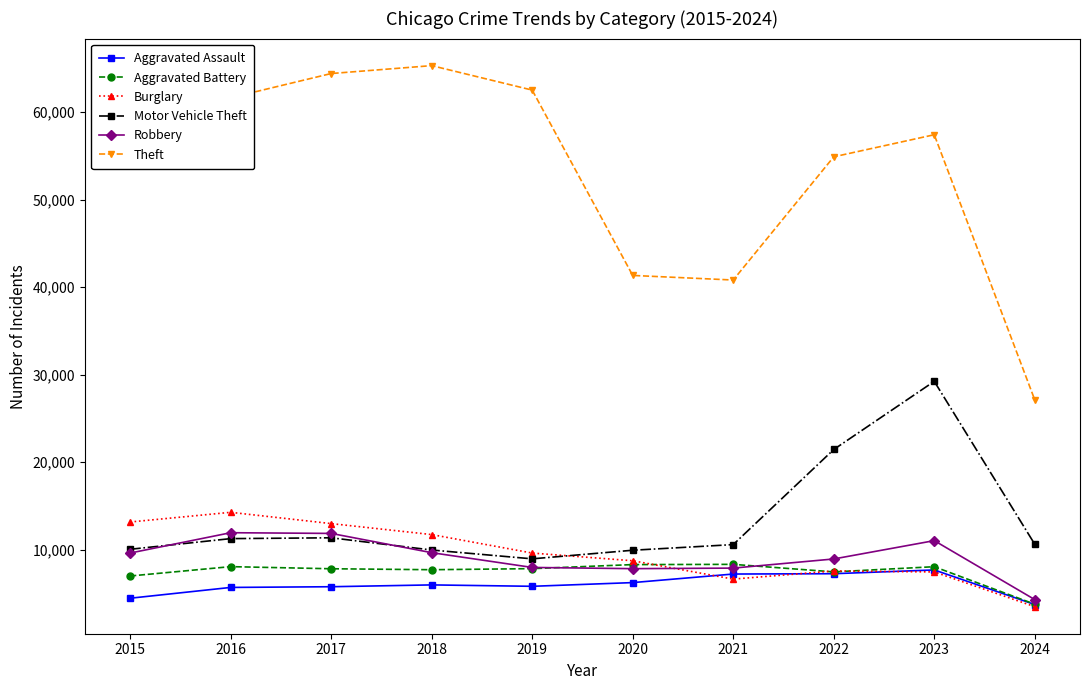

What is the total value across all series at 2023?

120968